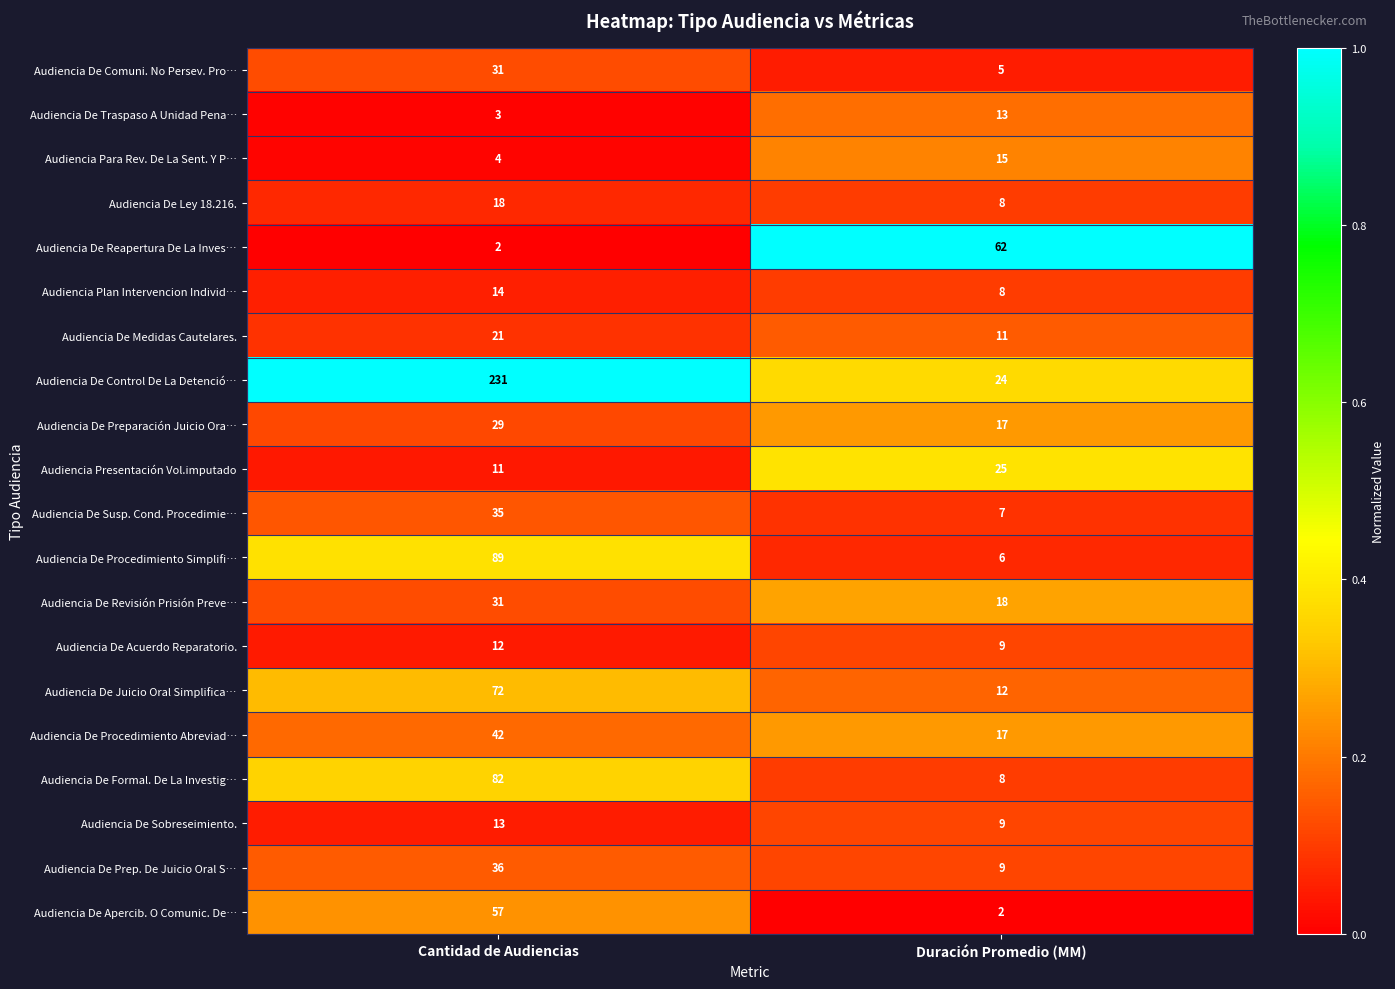

What is the minimum value for Audiencia De Comuni. No Persev. Pro…?

5